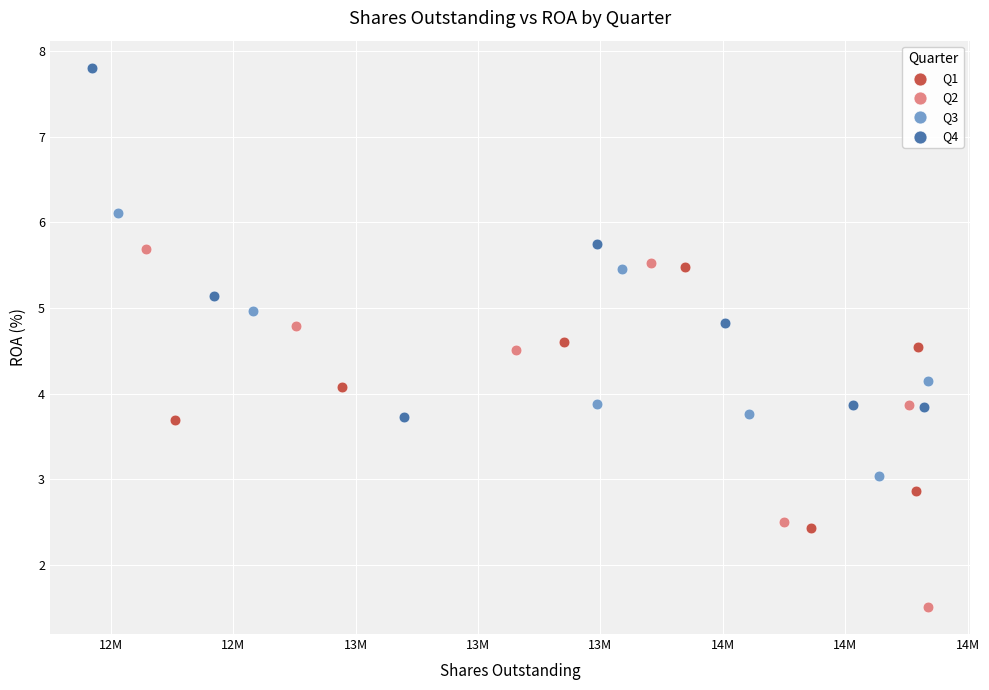

Which series reaches the maximum Y coordinate?

Q4